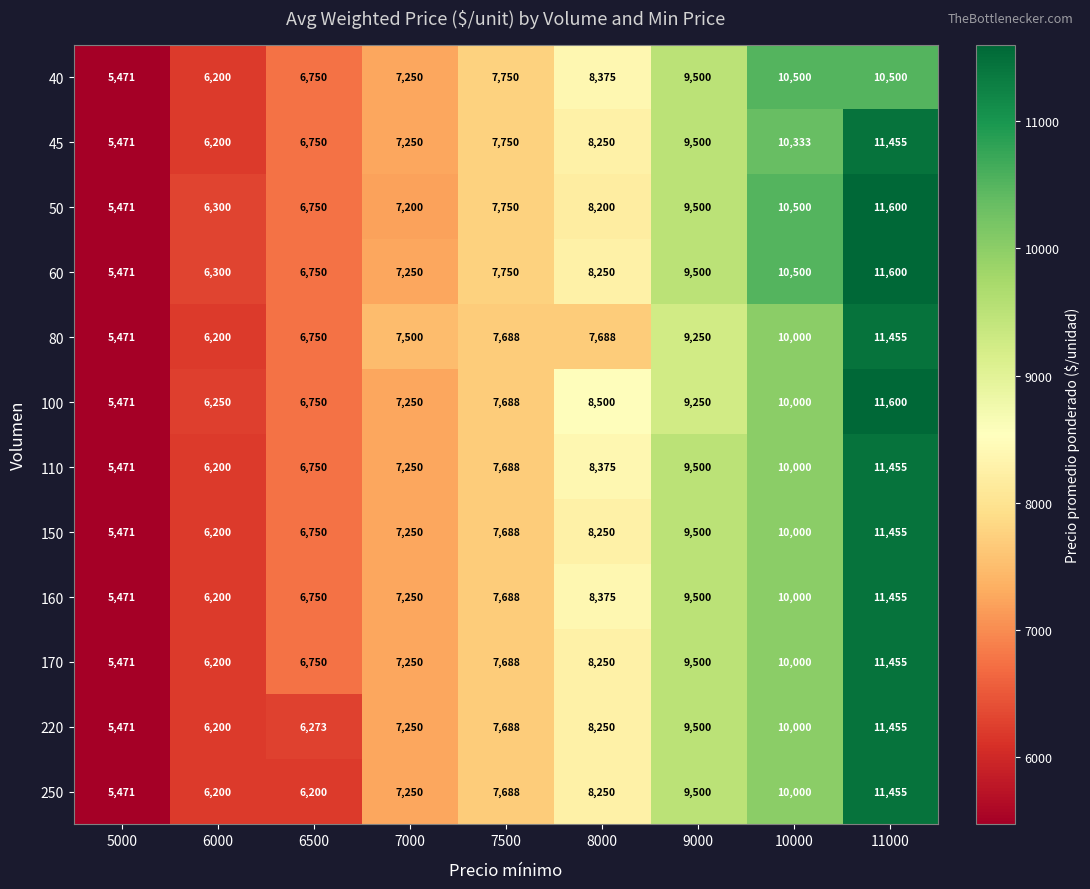

What is the maximum value for 150?

11455